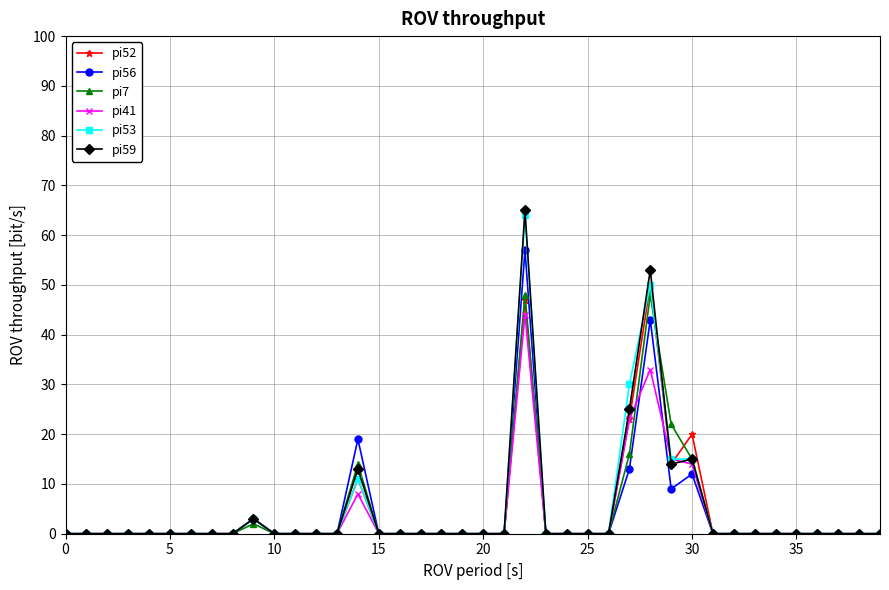

Which series has the largest range (max minus min)?

pi59